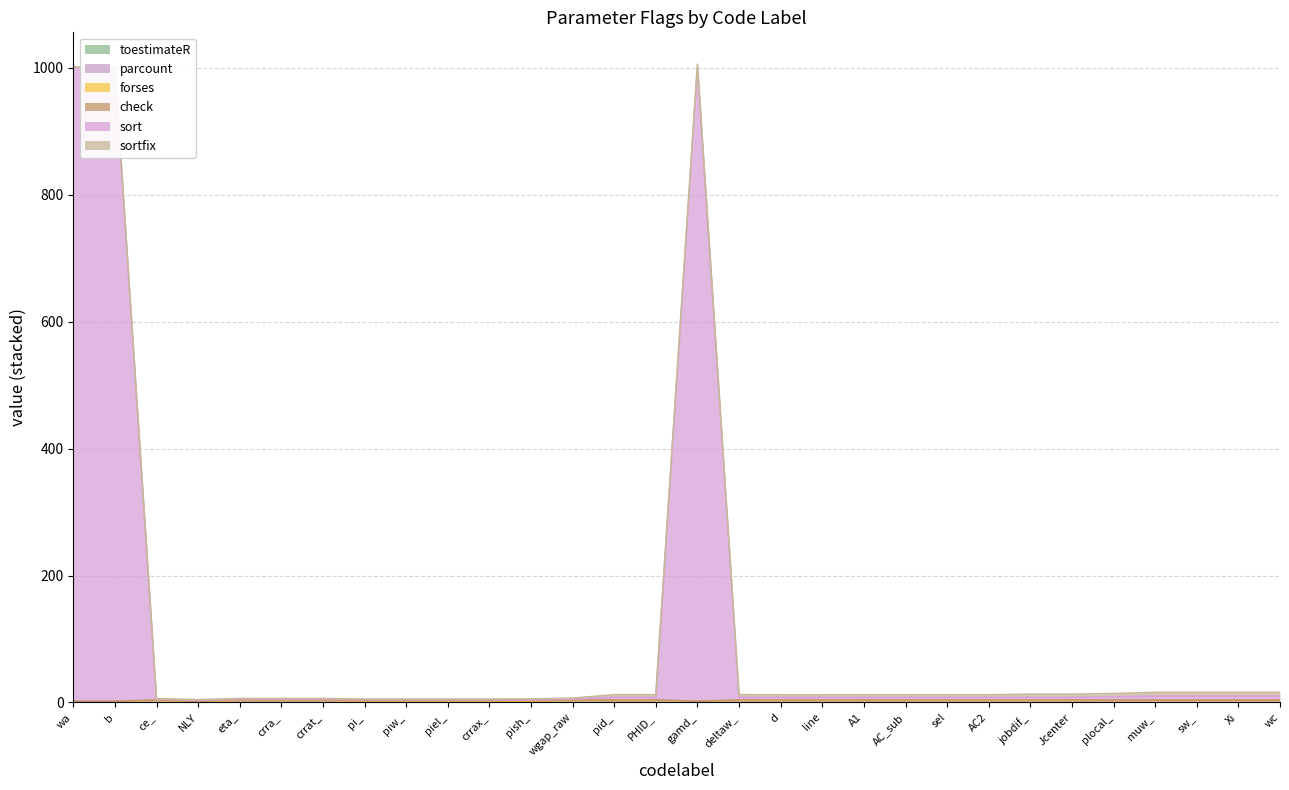

What position from the right is AC2?

8